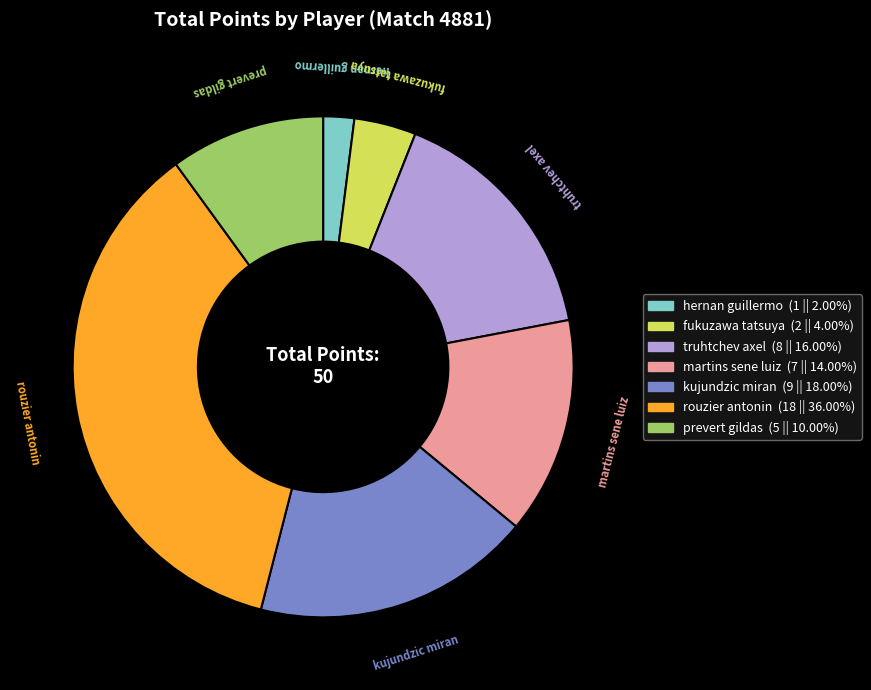

Rank the categories by value from lowest to highest.

hernan guillermo, fukuzawa tatsuya, prevert gildas, martins sene luiz, truhtchev axel, kujundzic miran, rouzier antonin